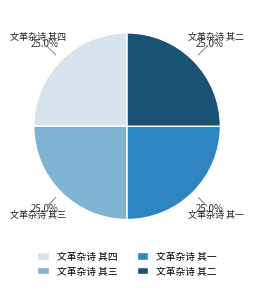

Does any single category account for the majority?

No